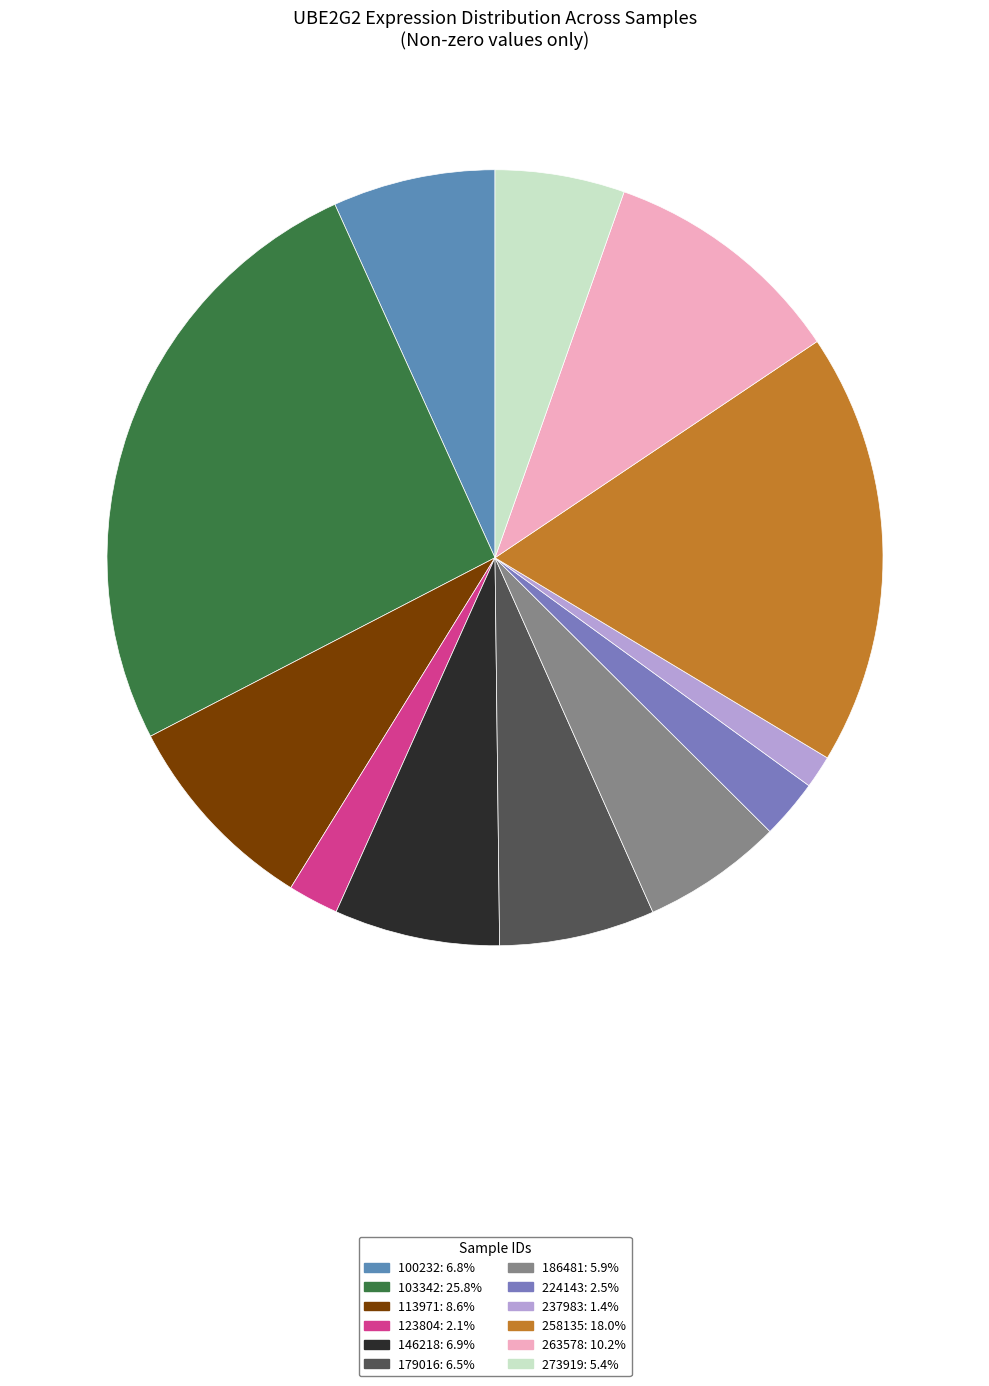

How many segments does this pie chart have?

12